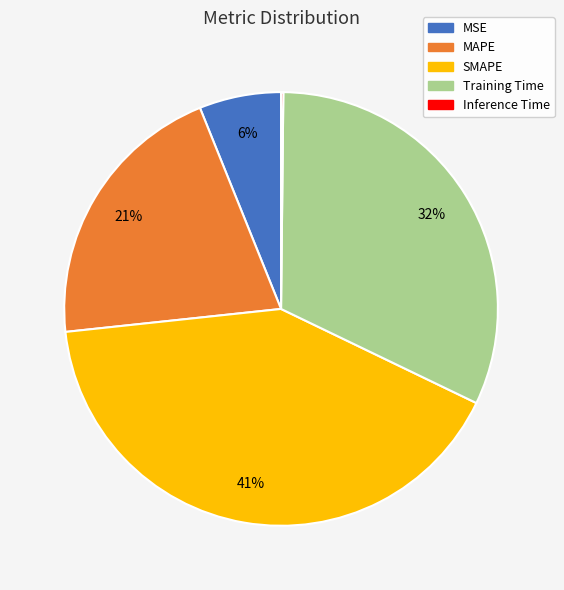

What percentage is the Training Time slice, to the nearest percent?

32%